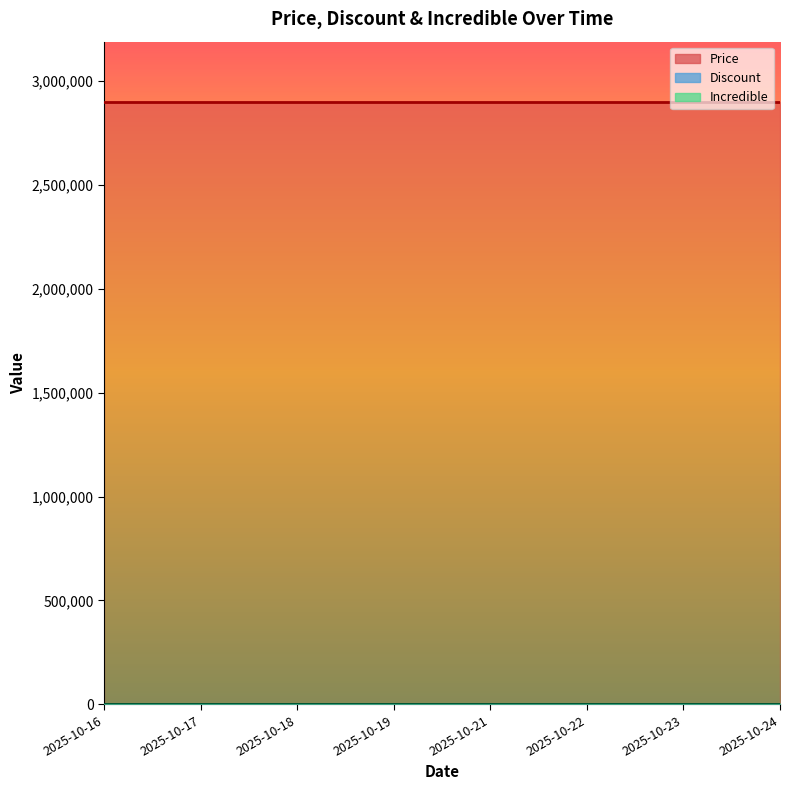

Between 2025-10-17 and 2025-10-19, which is larger?

2025-10-17